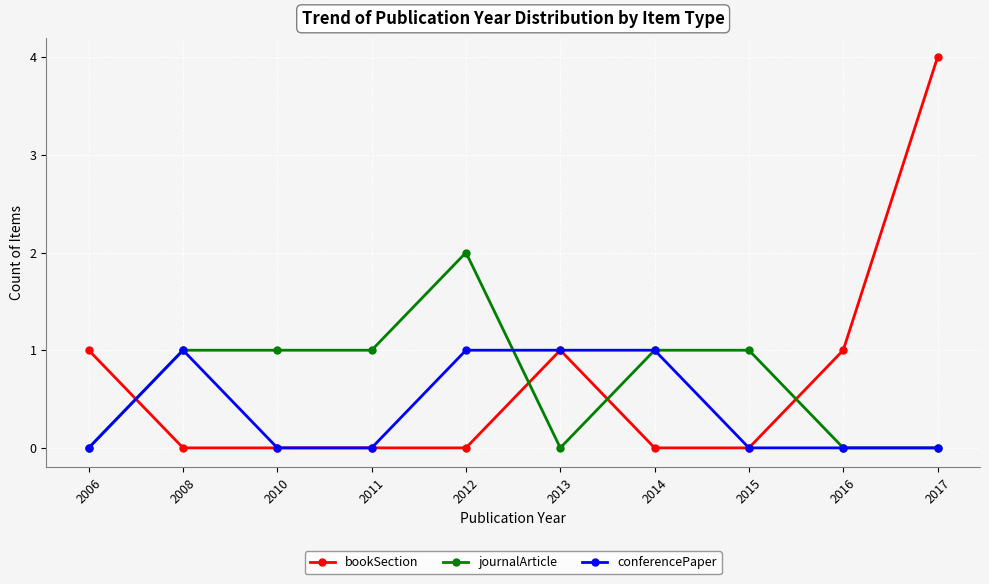

What is the difference between the maximum and second lowest values in the bookSection series?

4